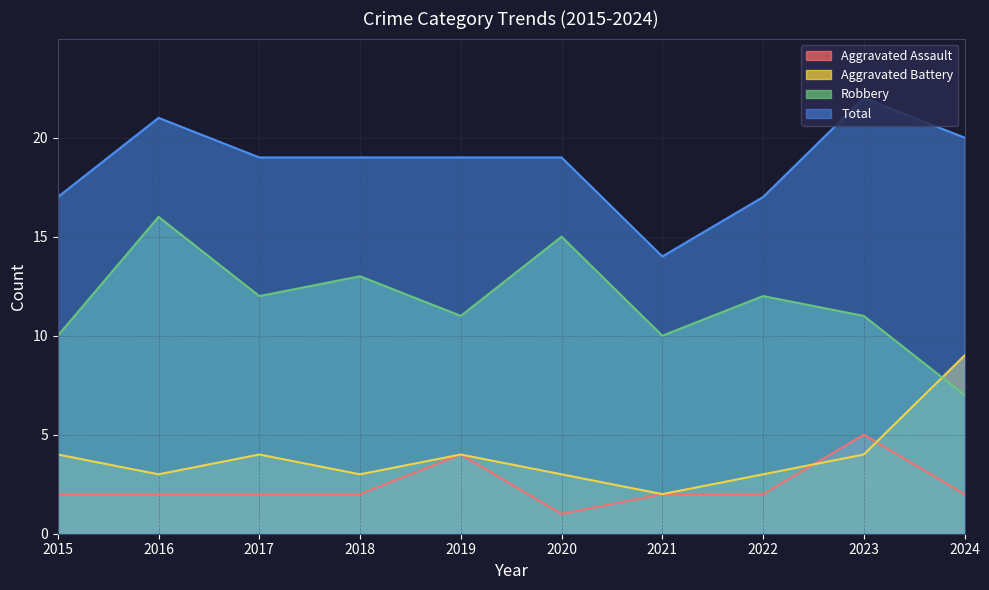

What is the difference between the second highest and second lowest values in the Aggravated Assault series?

2